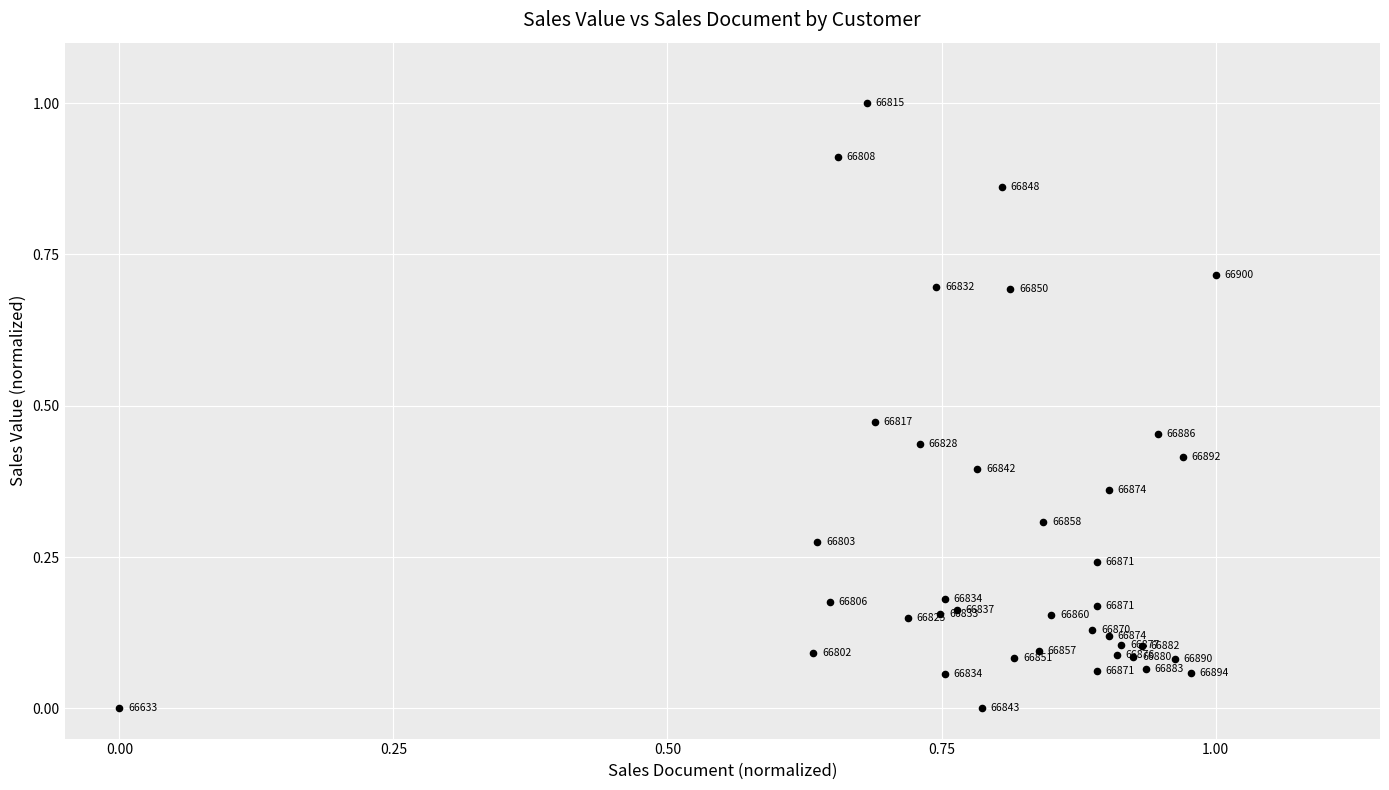

What is the range of Y values (max minus min)?

1.0